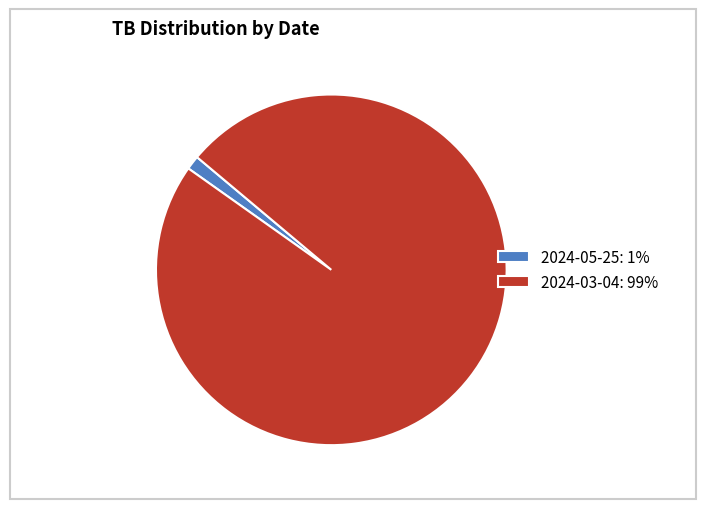

Do 2024-05-25: 1% and 2024-03-04: 99% together represent more than half of the pie?

Yes